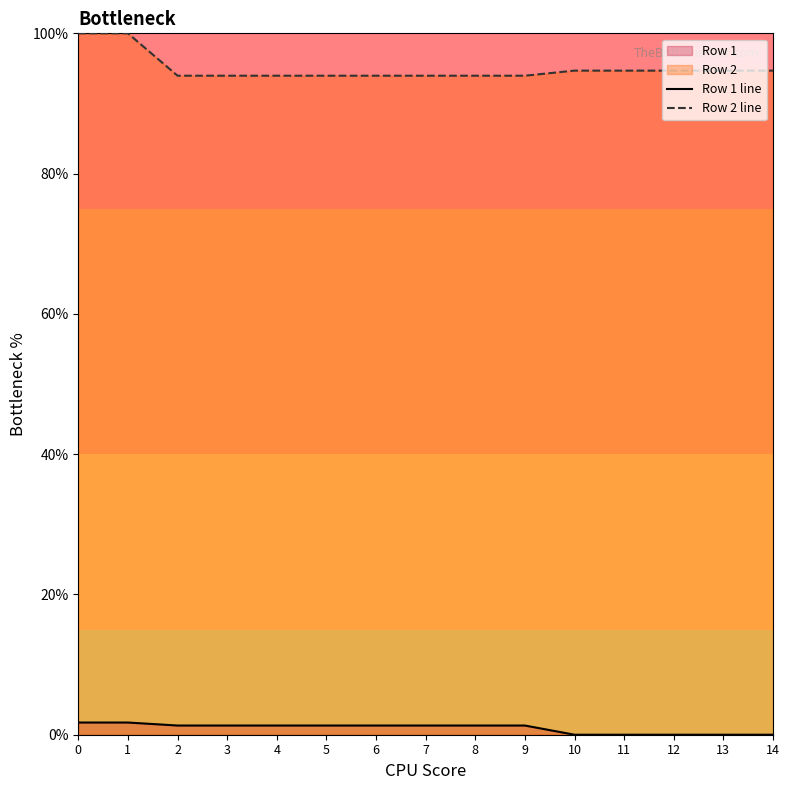

True or false: Row 2 line and Row 1 line intersect in this chart.

False